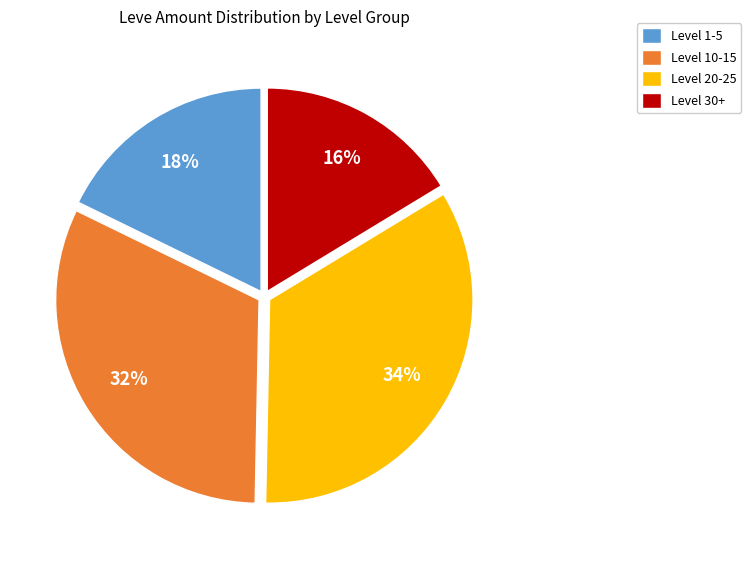

To the nearest percent, what portion does Level 1-5 represent?

18%